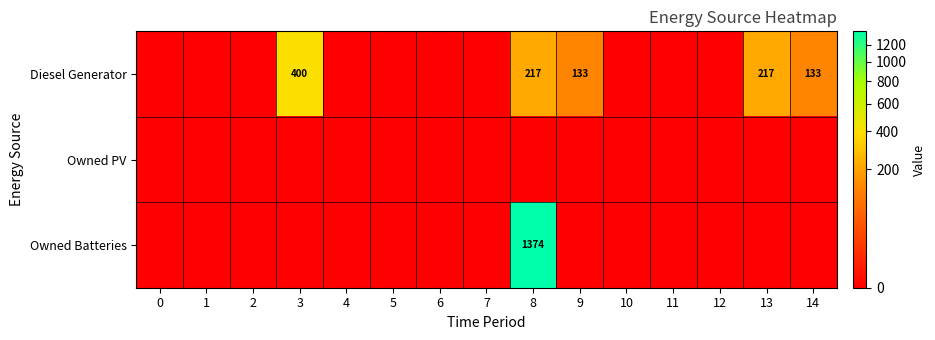

Which series changed the most between 0 and 8?

Owned Batteries